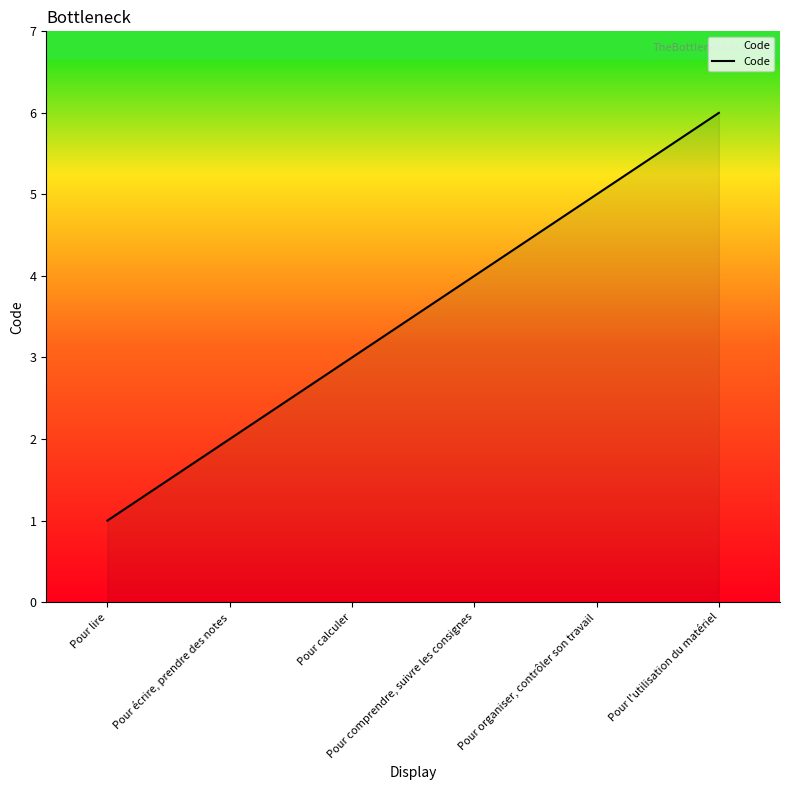

How many lines are shown in the chart?

1